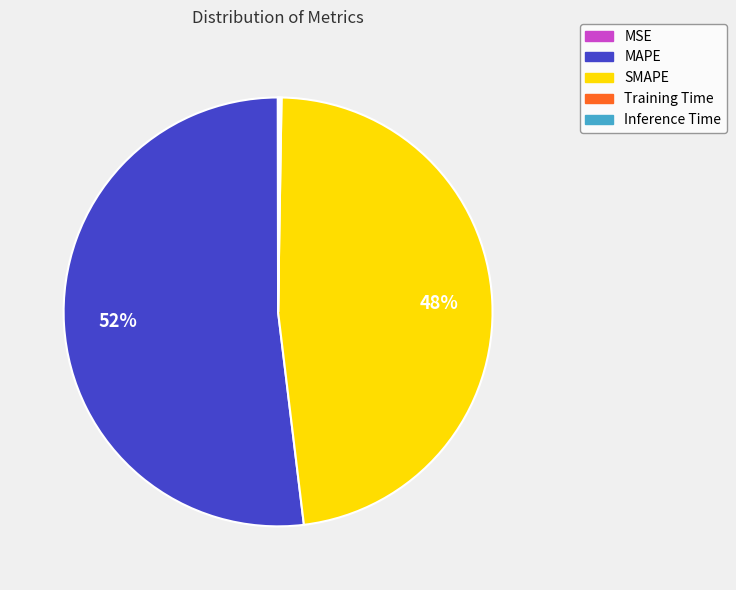

What is the ratio of the value at MAPE to the value at SMAPE?

1.1